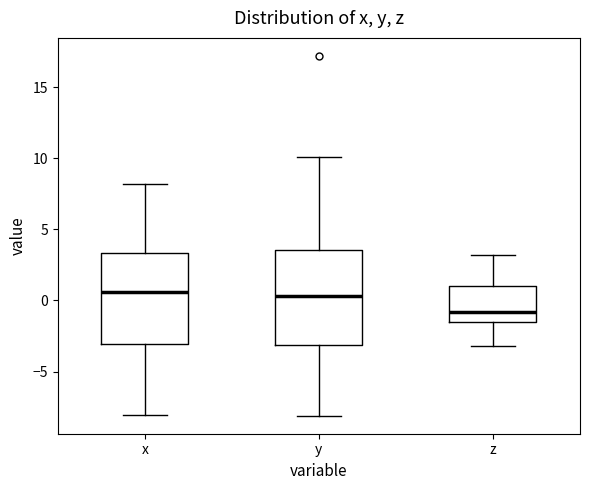

Where does the upper whisker of the box for z end on the y-axis? The values are not printed on the chart, so give them approximately, as read against the axis.

3.0